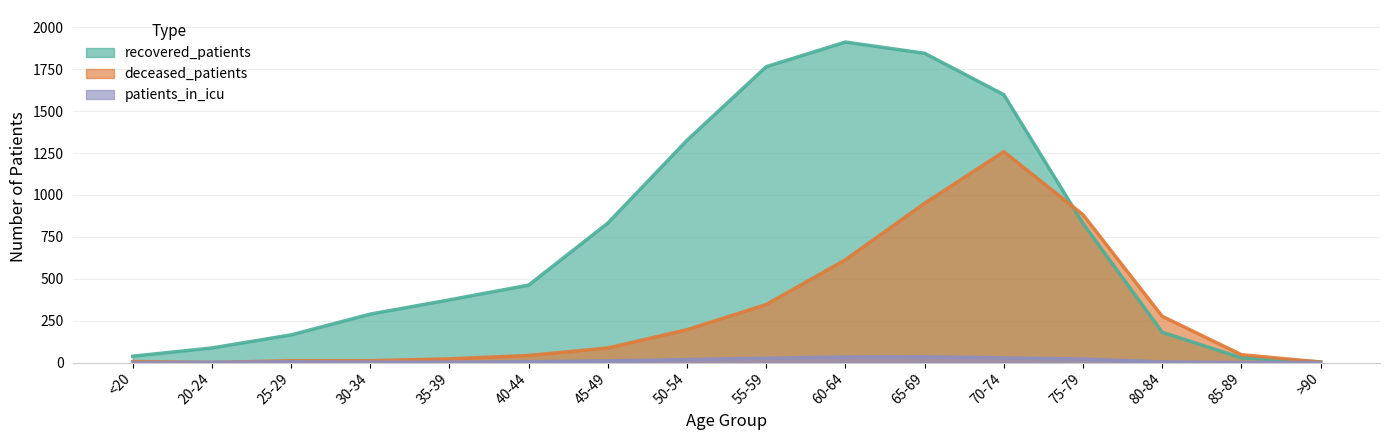

Reading right to left, list all the values displayed in this chart.

recovered_patients: 4	28	181	830	1598	1845	1912	1765	1326	832	462	374	289	165	87	38
deceased_patients: 3	47	276	882	1258	950	613	346	196	87	42	22	11	11	0	6
patients_in_icu: 0	1	4	21	28	34	33	26	18	10	5	3	3	5	2	0